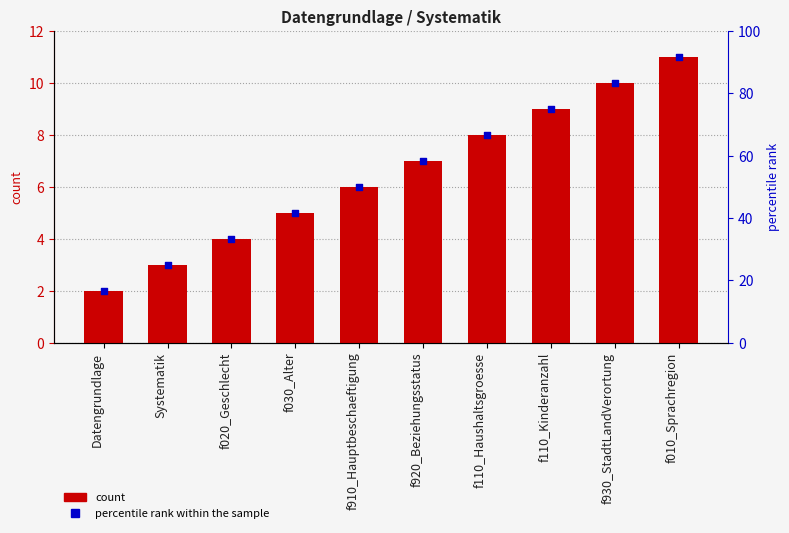

Which series reaches the maximum Y coordinate?

percentile rank within the sample